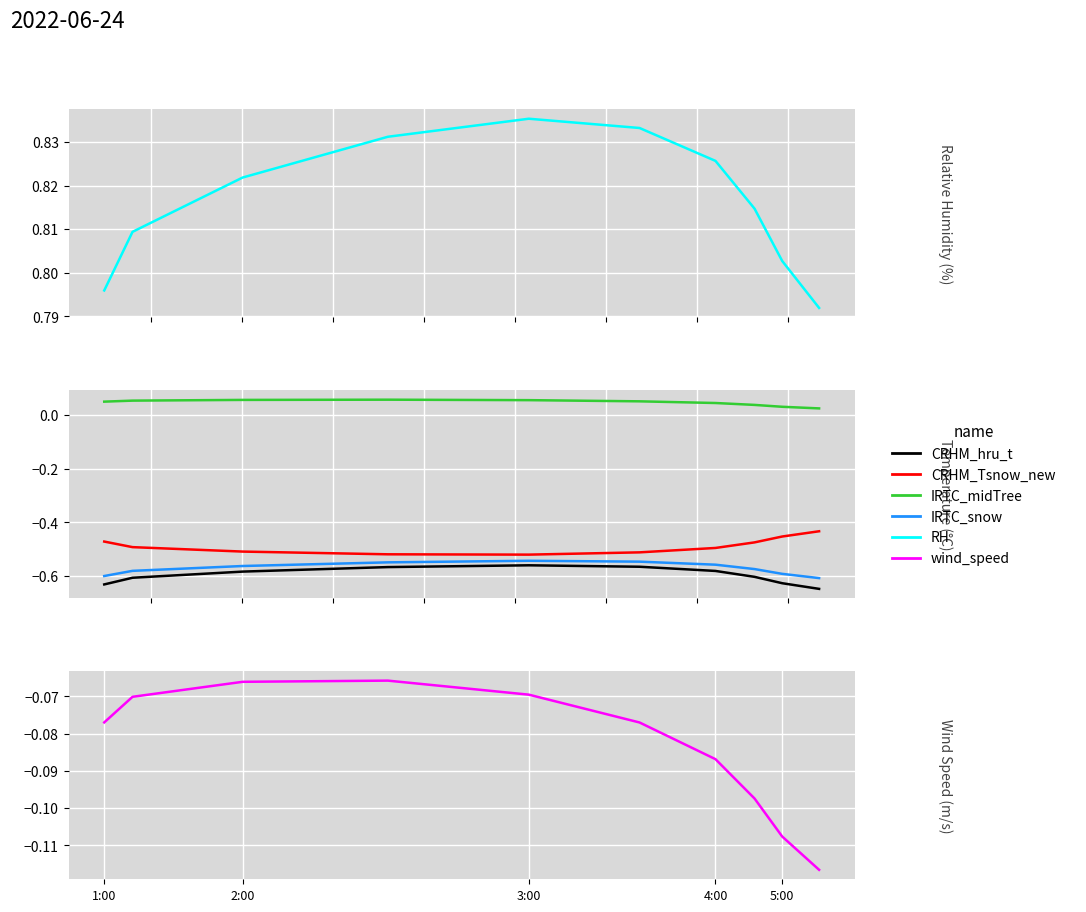

What is the minimum value shown in the chart?

-0.6